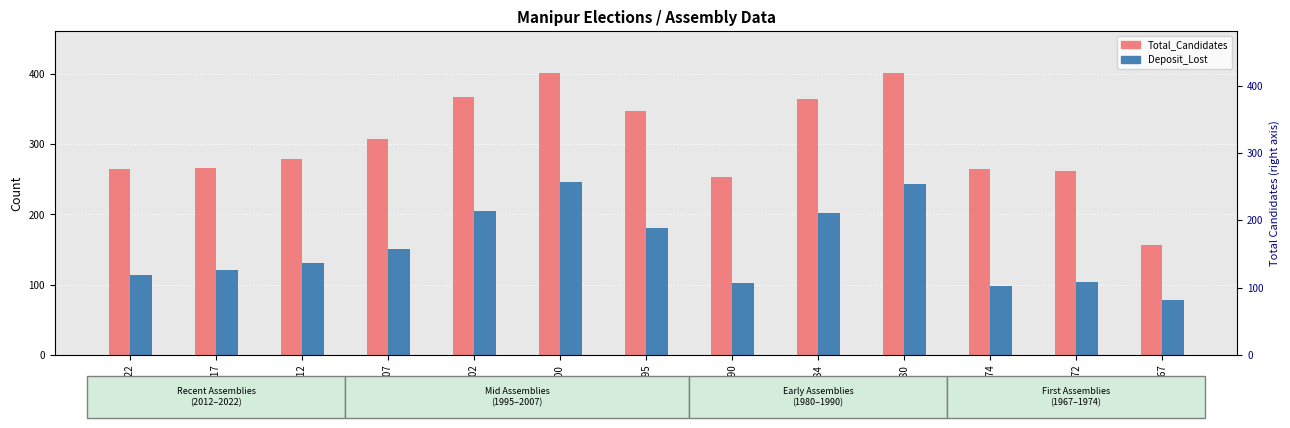

How many values in the Deposit_Lost series exceed 131?

6